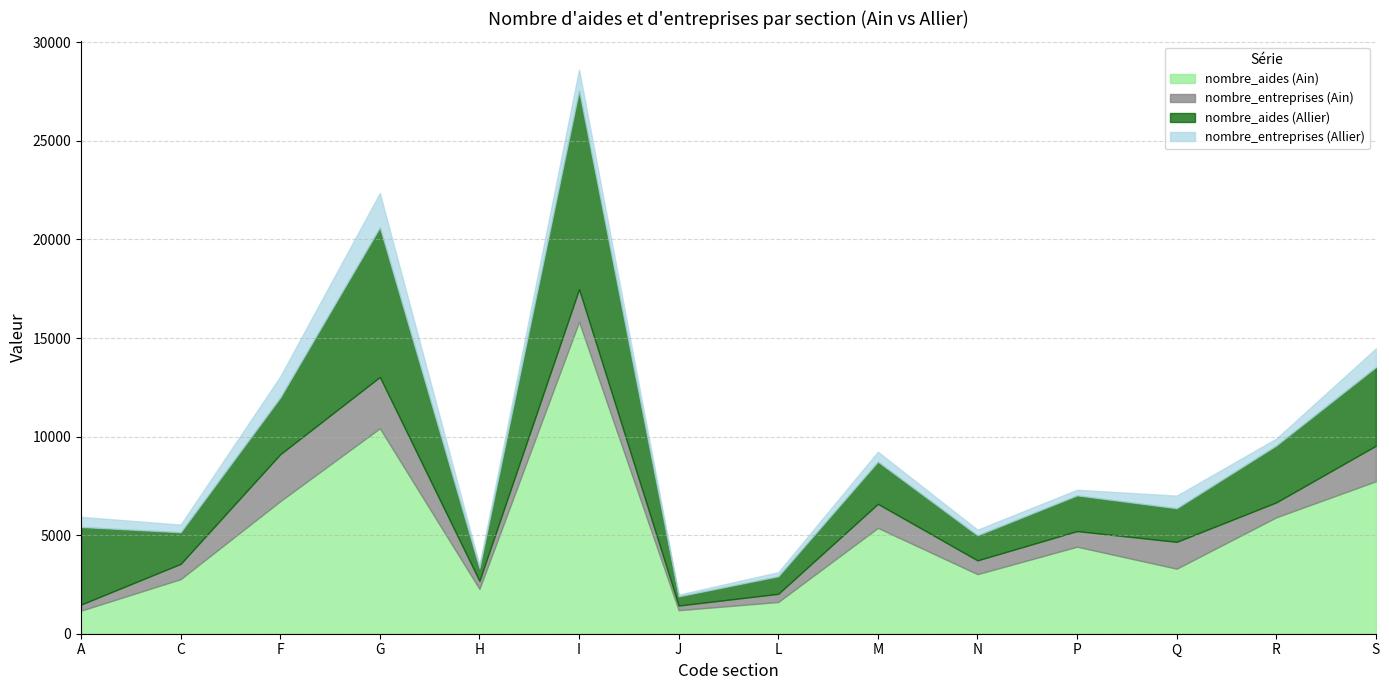

What is the sum of the nombre_entreprises (Allier) values at R and G?

2088